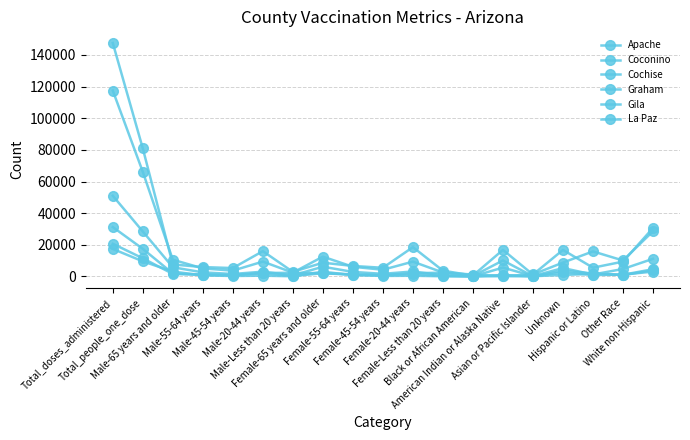

Does the chart have visible grid lines?

Yes